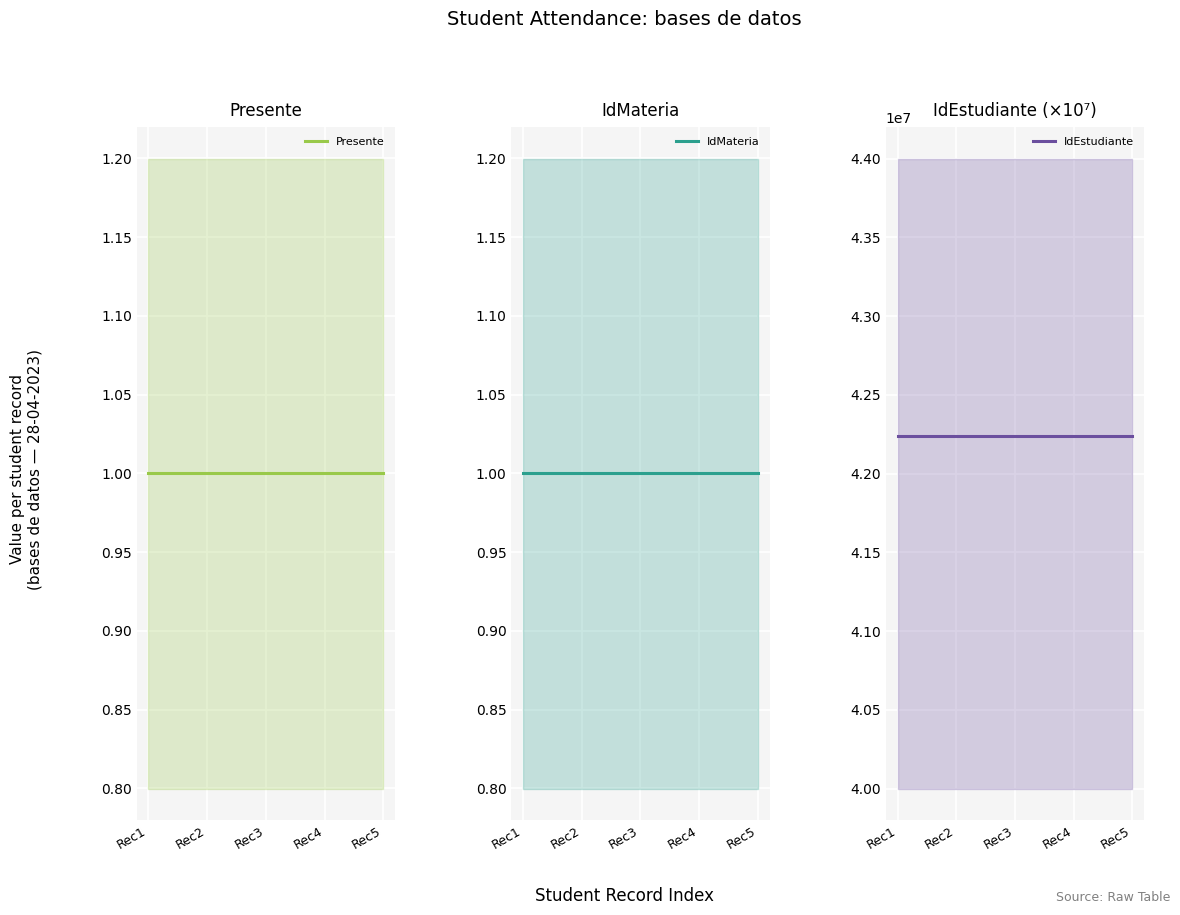

True or false: Presente has more than 1 points higher than both neighbors.

False